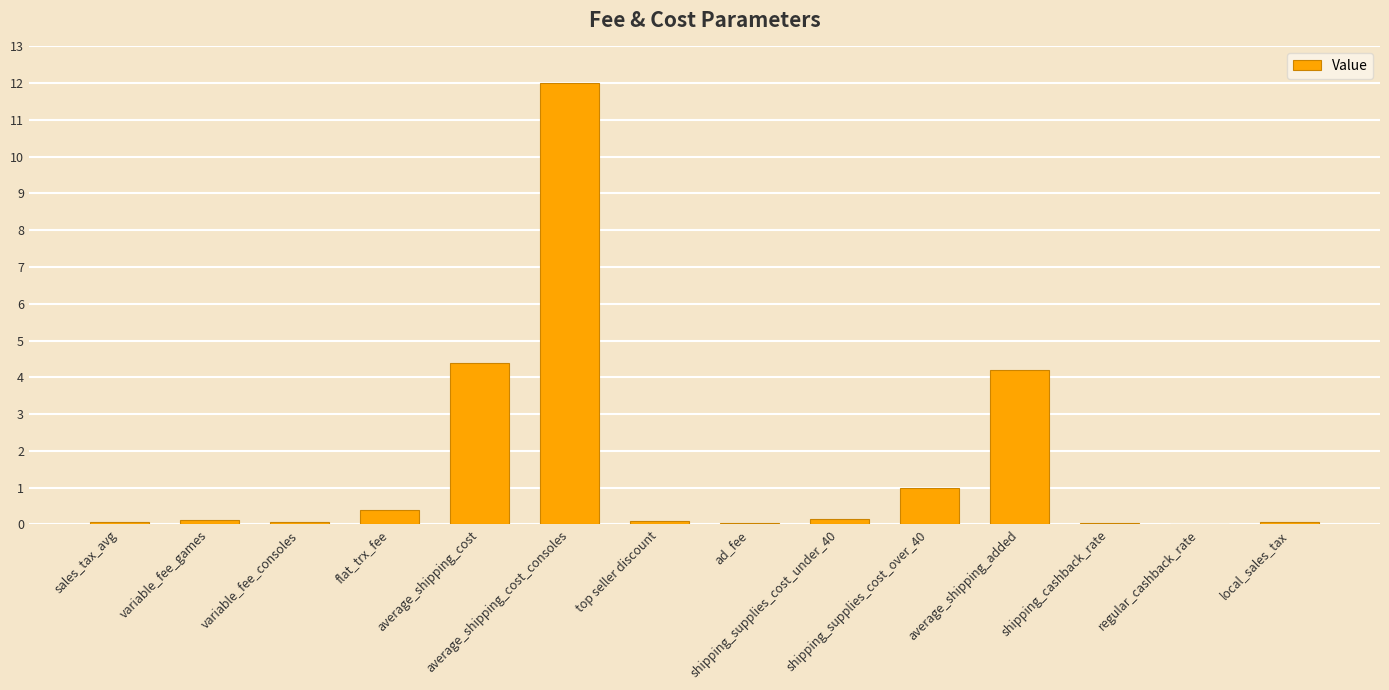

What is the sum of all values?

22.6